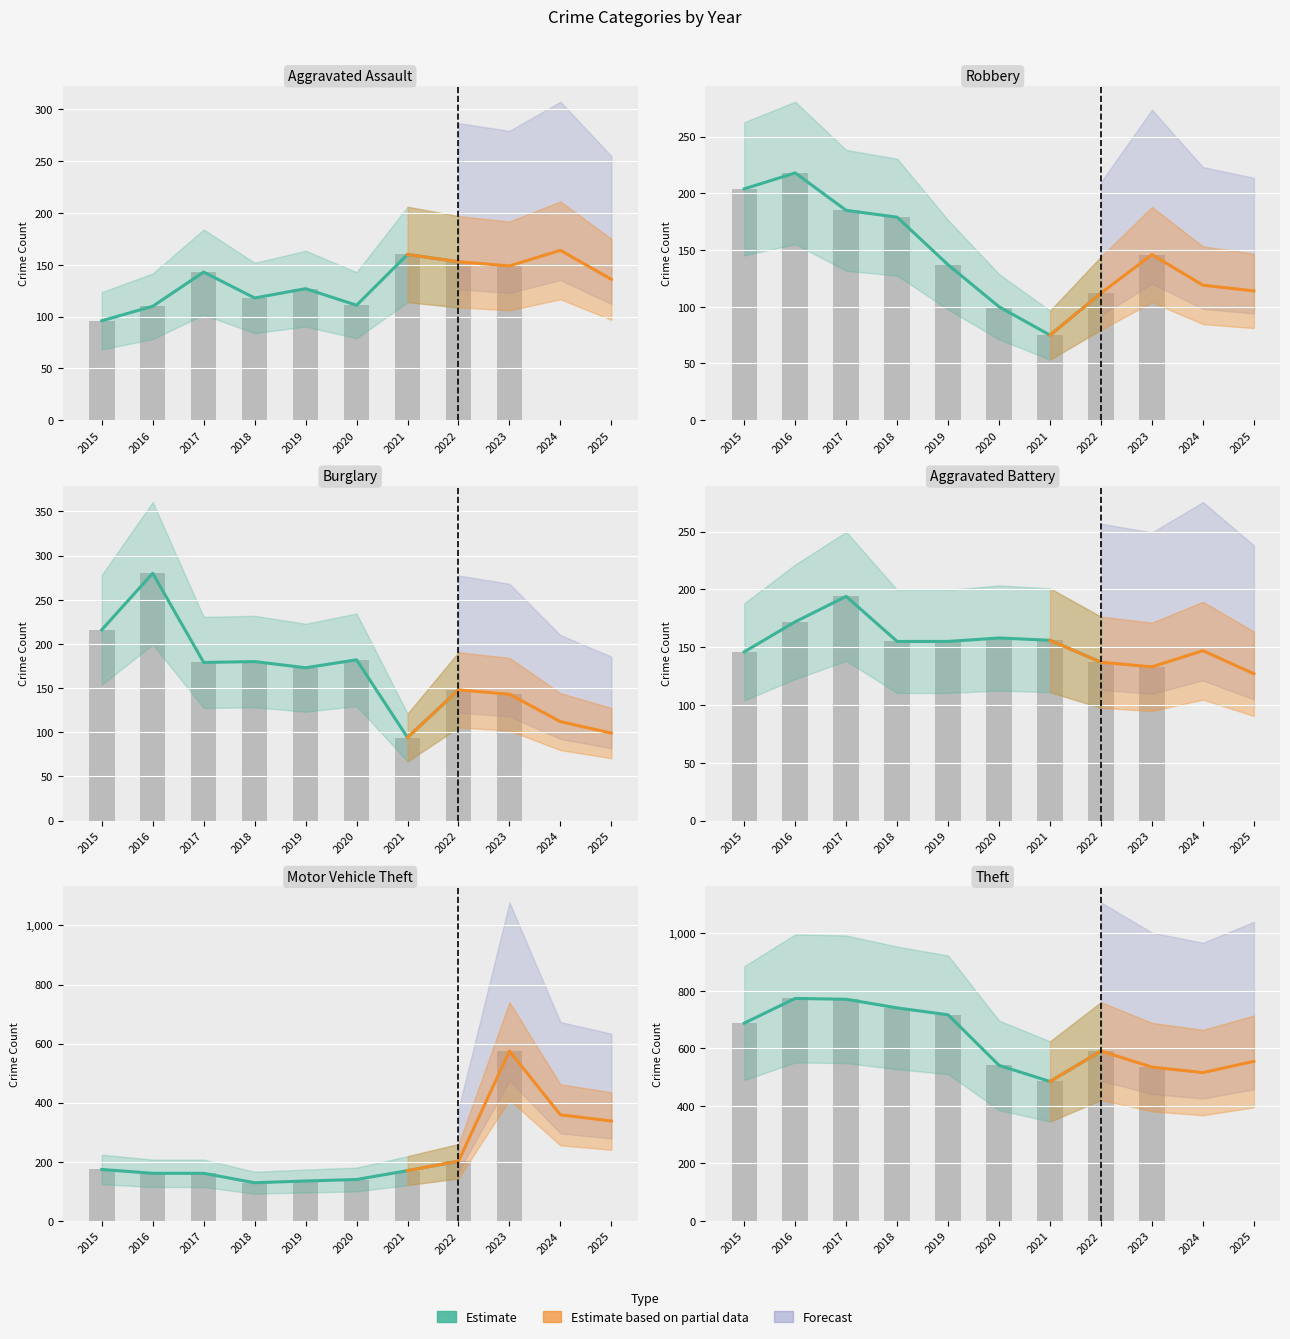

Is it true that the value at 2021 is 485?

True